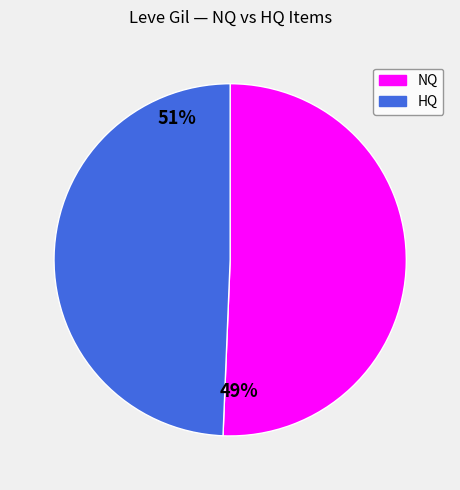

Is there any slice that represents more than half of the pie?

Yes